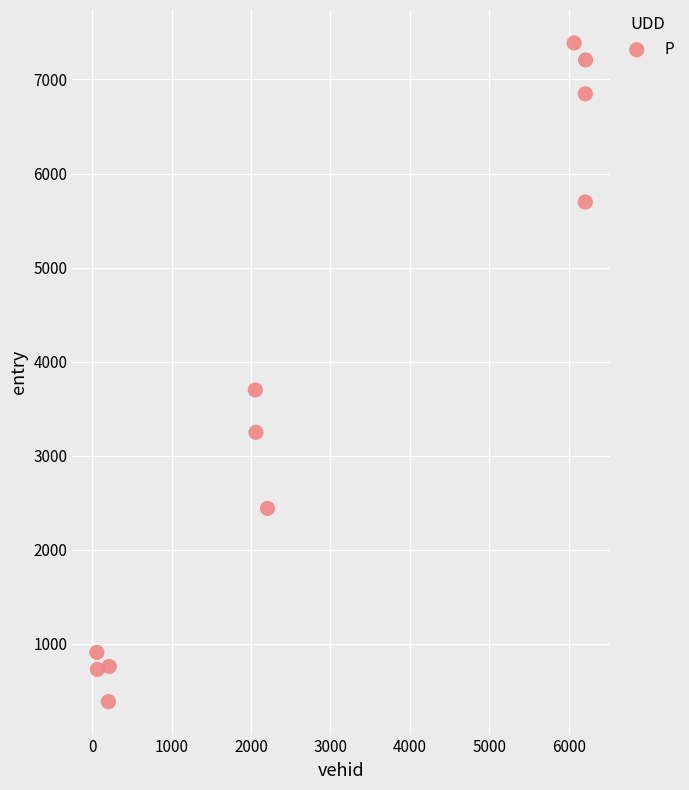

What is the range of X values (max minus min)?

6151.0